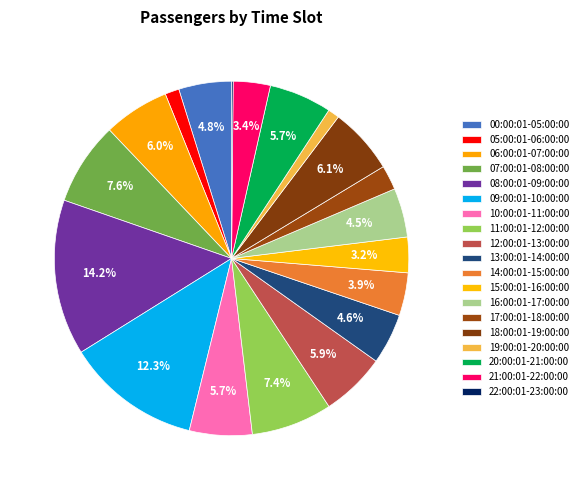

What is the change in value from 05:00:01-06:00:00 to 19:00:01-20:00:00?

-5